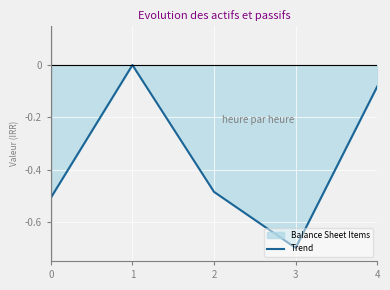

Is it true that the value at 2 is -0.8?

False